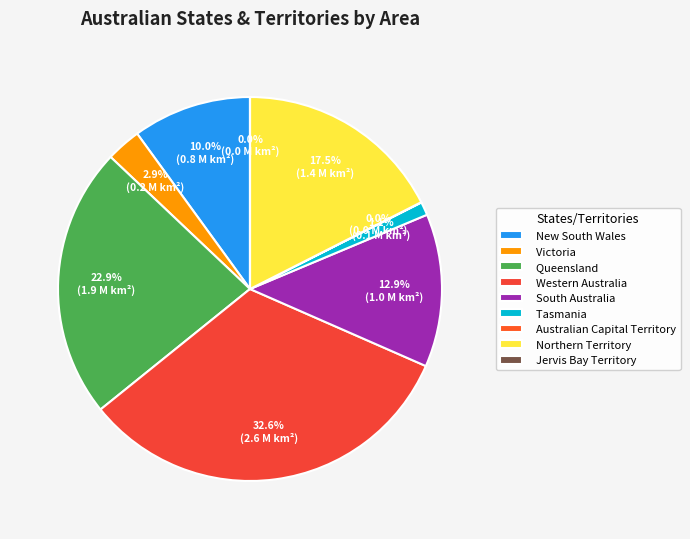

What is the ratio of the value at New South Wales to the value at South Australia?

0.8